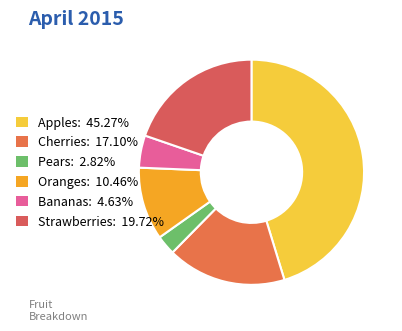

To the nearest percent, what portion does Strawberries represent?

20%